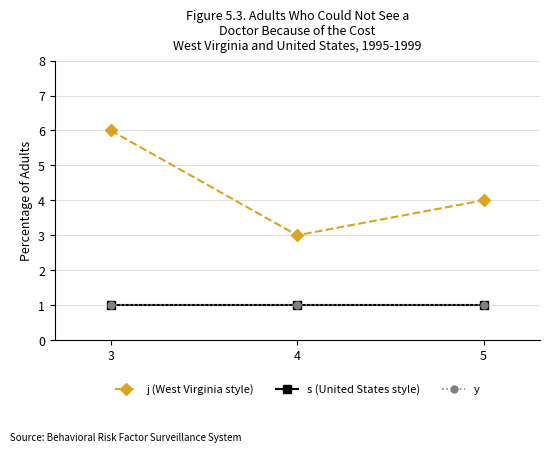

What is the spread (max minus min) of values at 5?

3